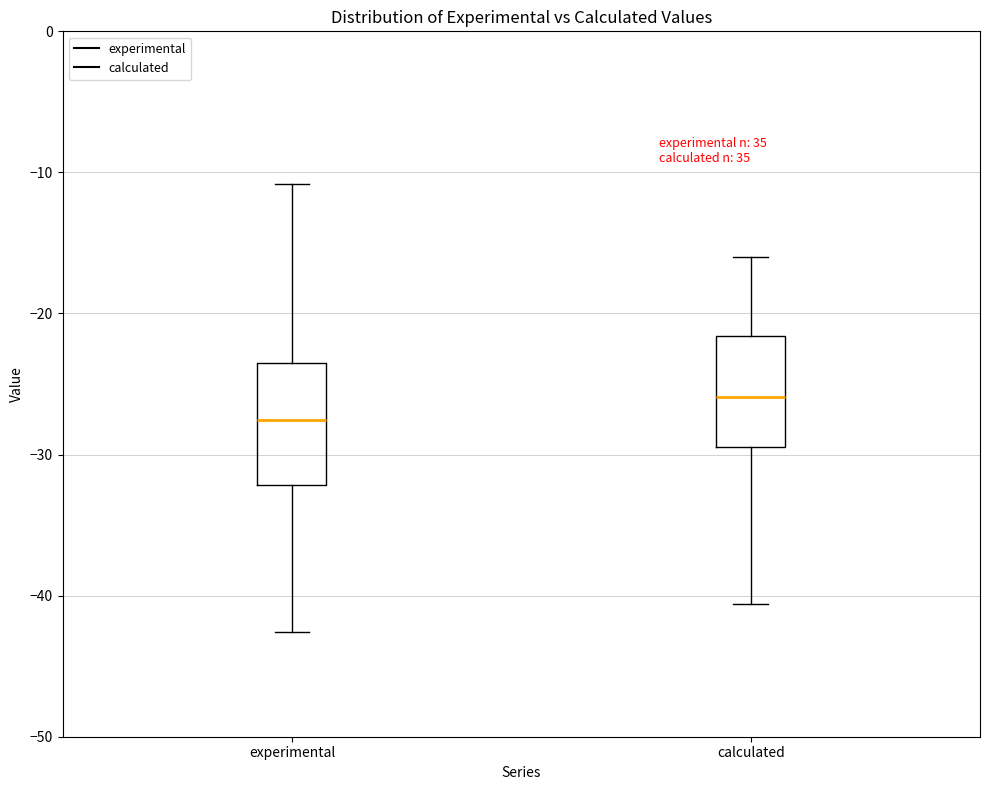

Reading left to right, read every box against the y-axis: the position of its median line, the range the box covers, and the ends of its whiskers. The values are not printed on the chart, so give them approximately, as read against the axis.

experimental: median -28, box -32 to -24, whiskers -43 to -11
calculated: median -26, box -29 to -22, whiskers -41 to -16